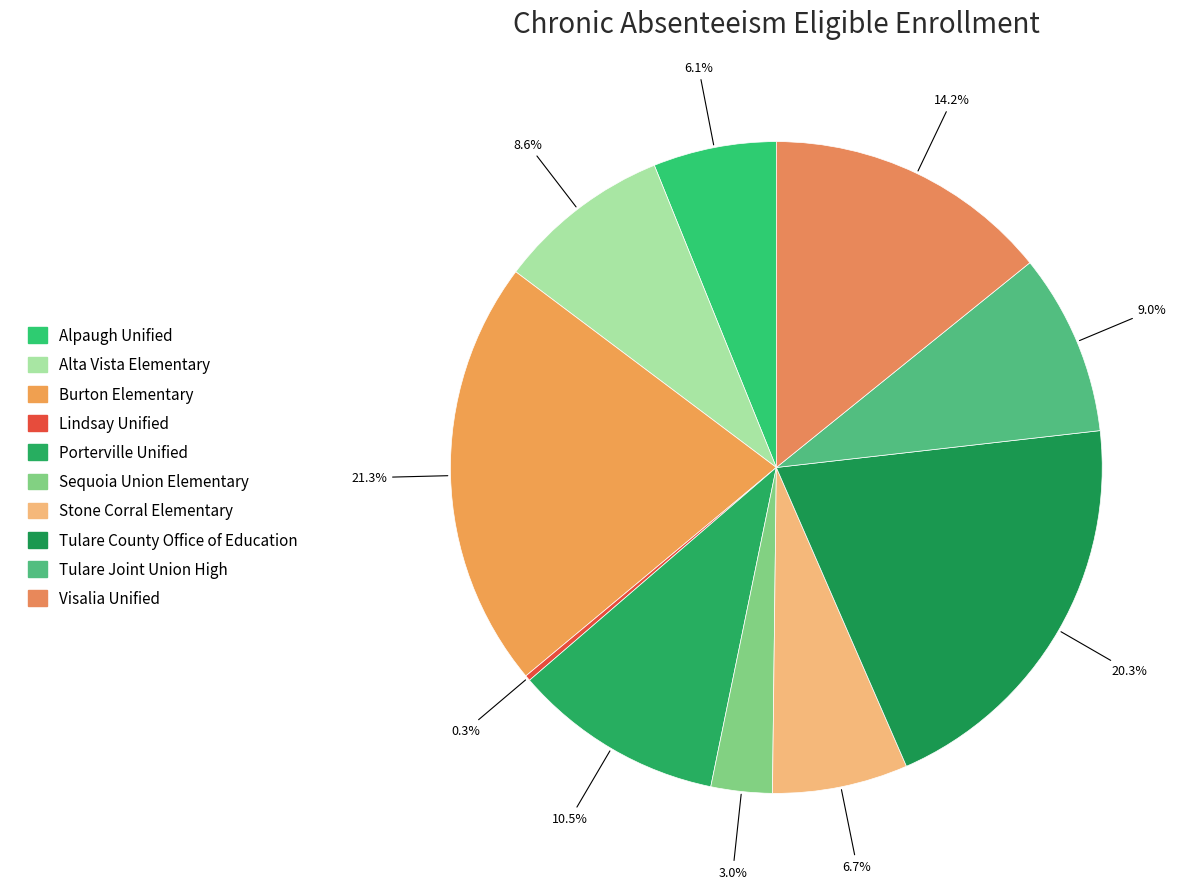

To the nearest percent, what is the average slice percentage?

10%